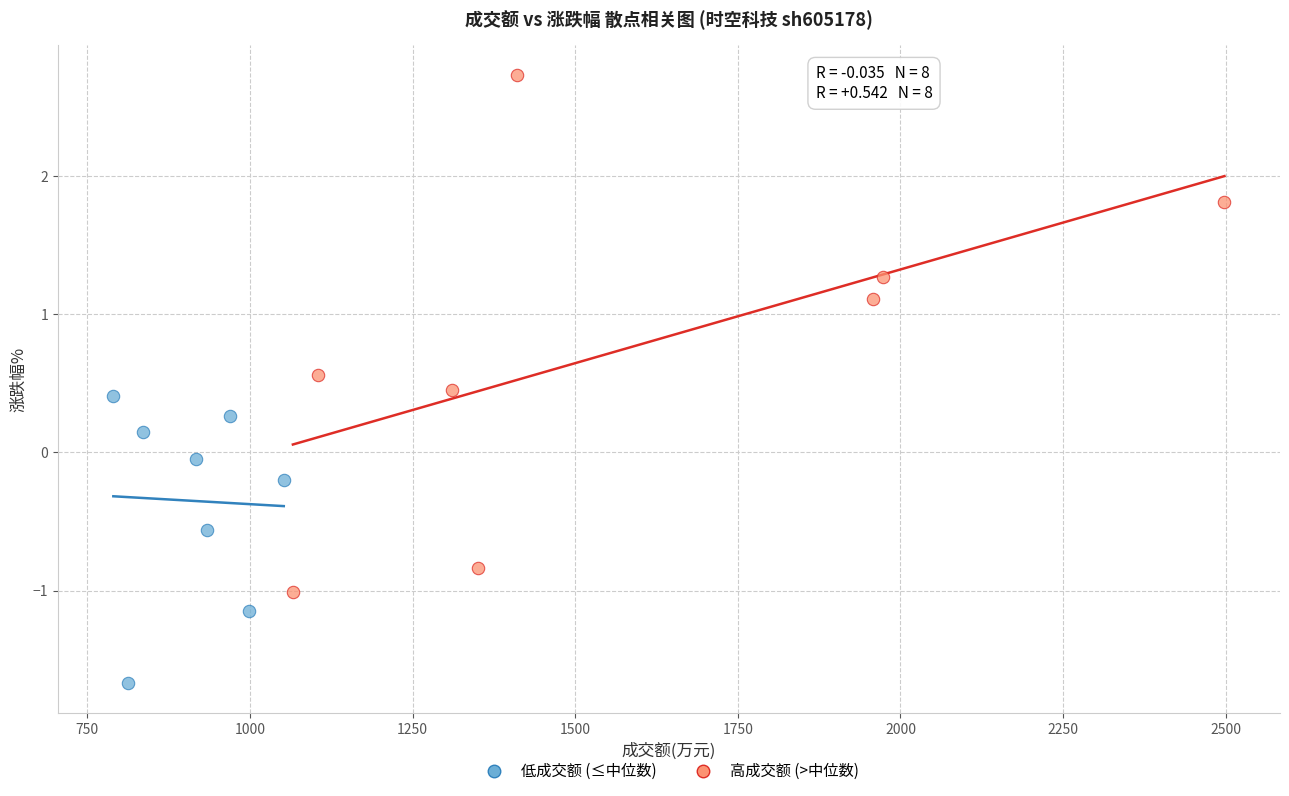

Which series has the widest spread of Y values?

高成交额 (>中位数)